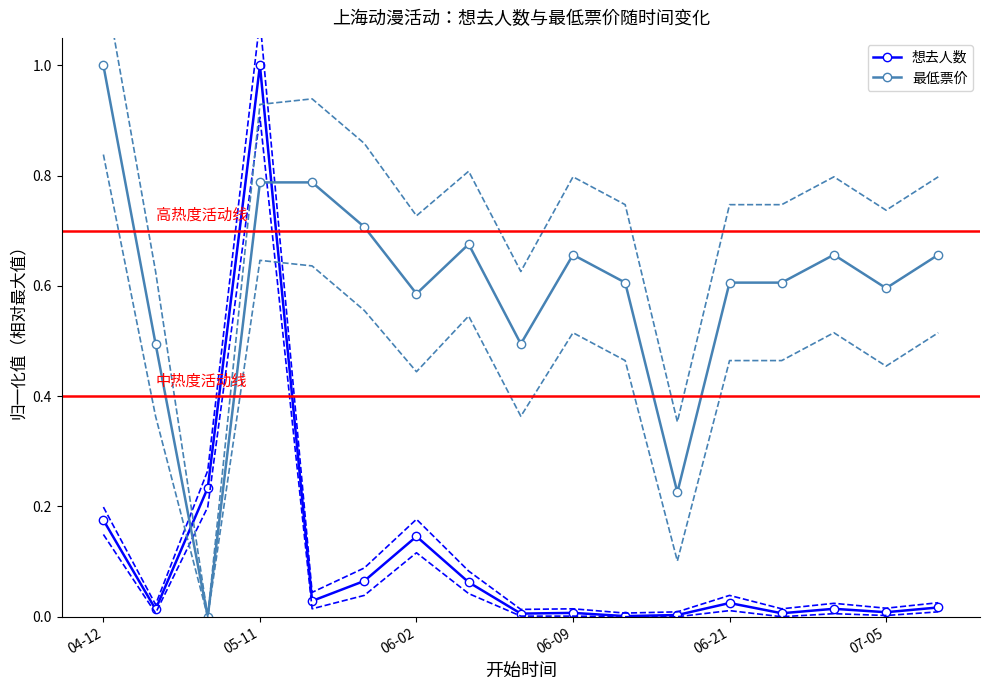

What is the value of the 最低票价 point at the 7th from the left?

0.6